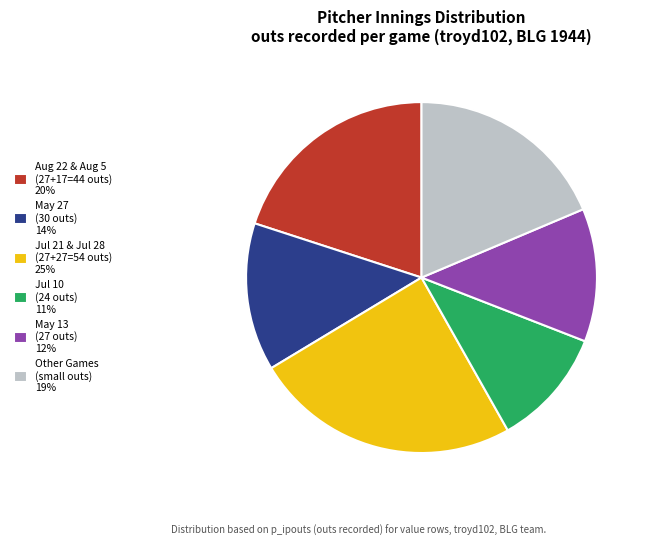

How many slices are in this pie chart?

6